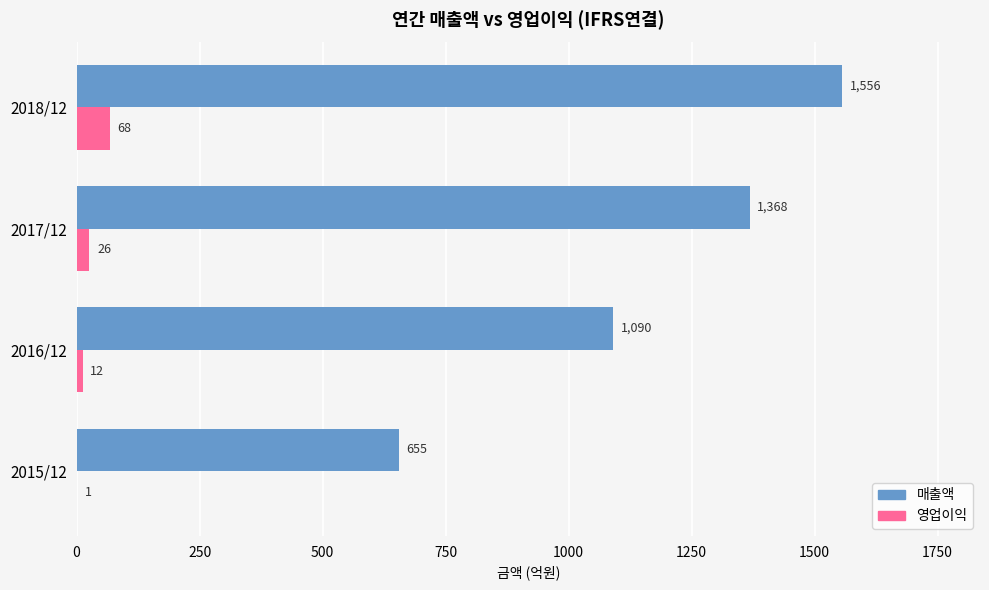

True or false: 매출액 has a value of 1556 at 2018/12.

True